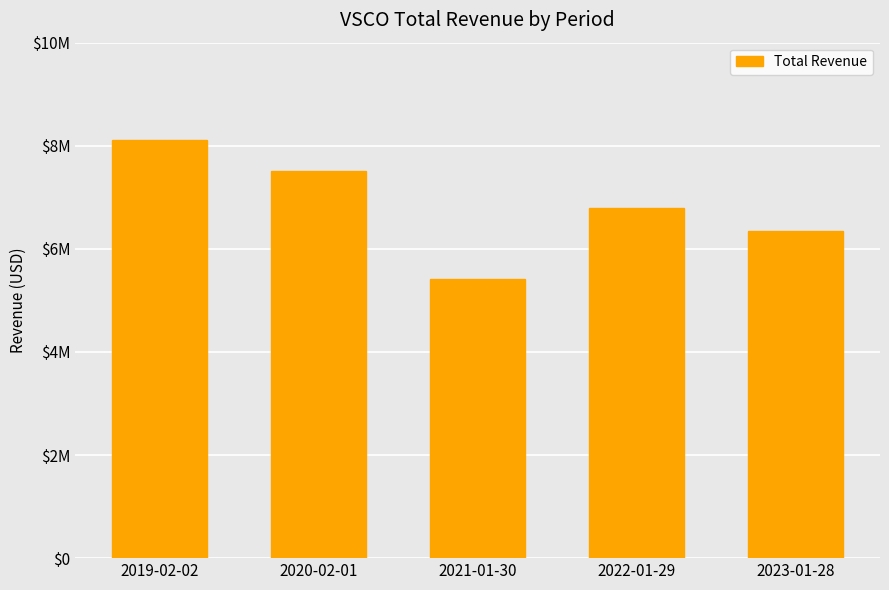

What is the average value?

6830800